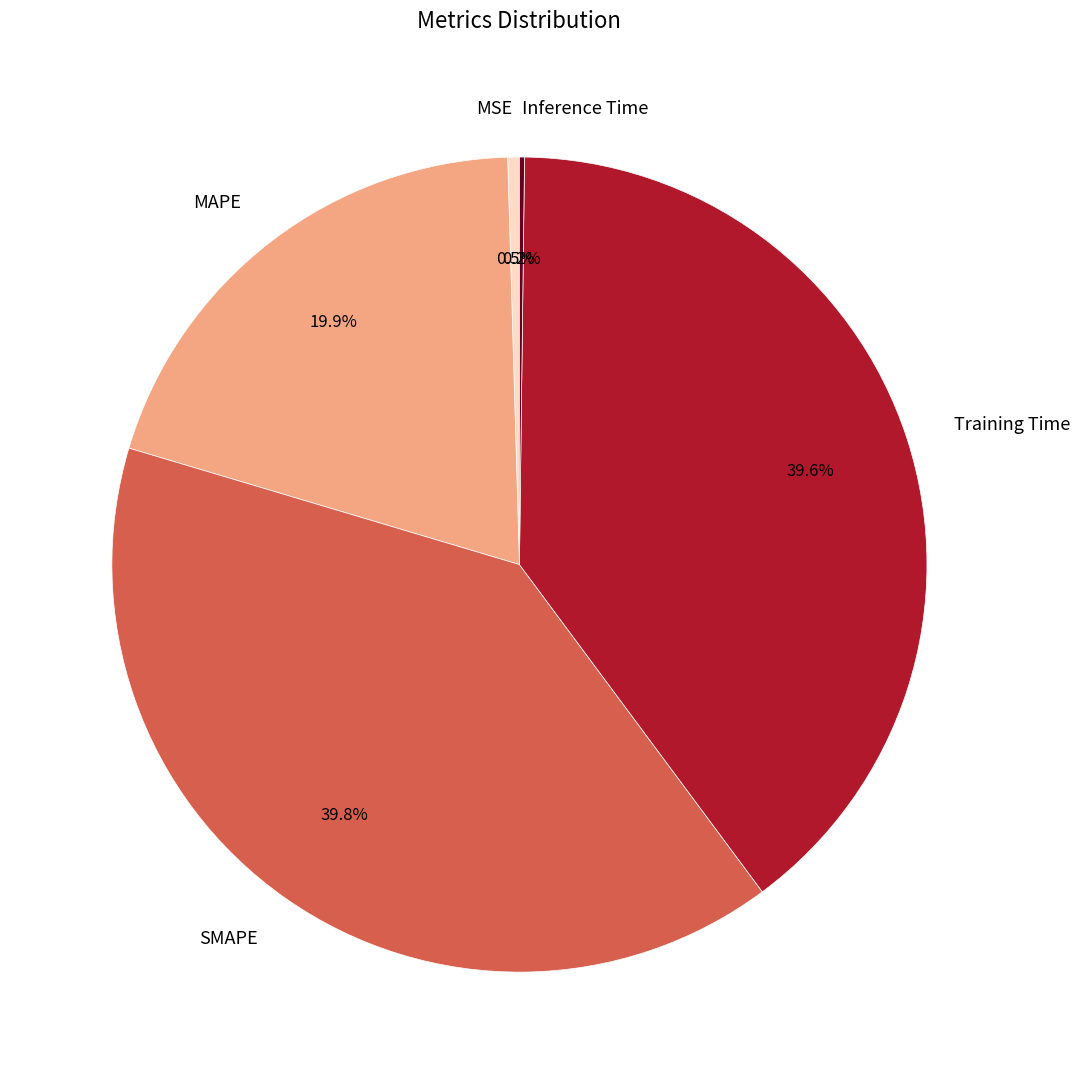

Combined, what portion of the pie is SMAPE and Training Time?

79.4%